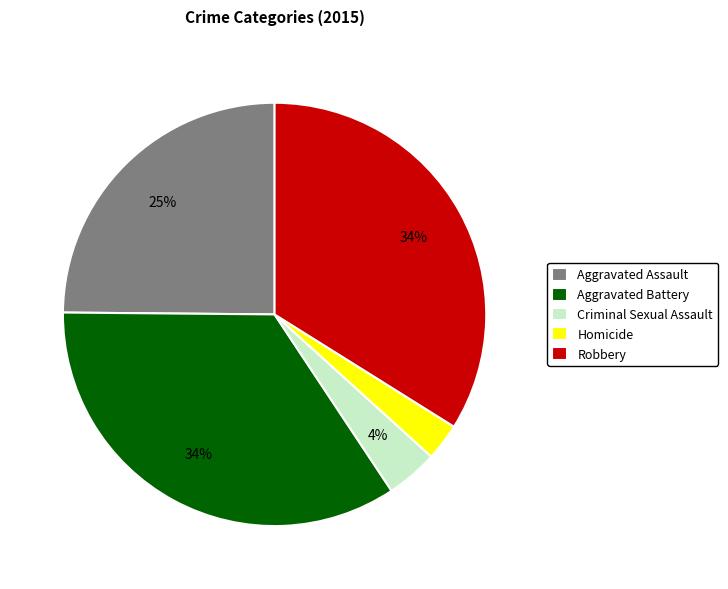

What percentage is the Criminal Sexual Assault slice, to the nearest percent?

4%